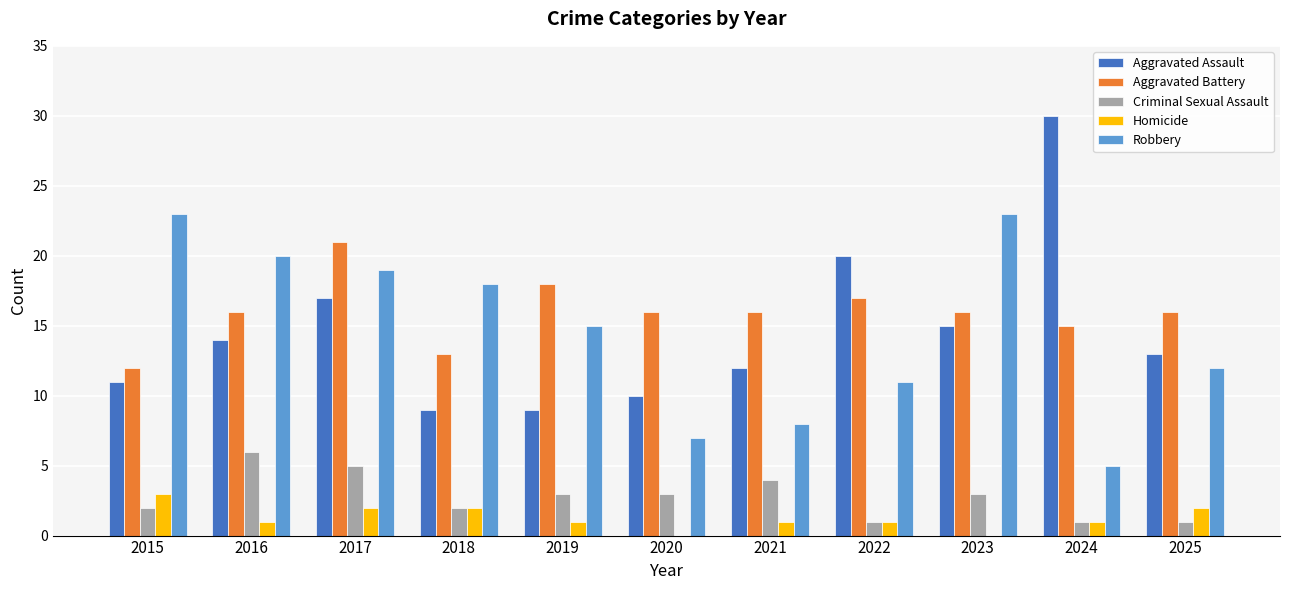

How many series are shown in this chart?

5